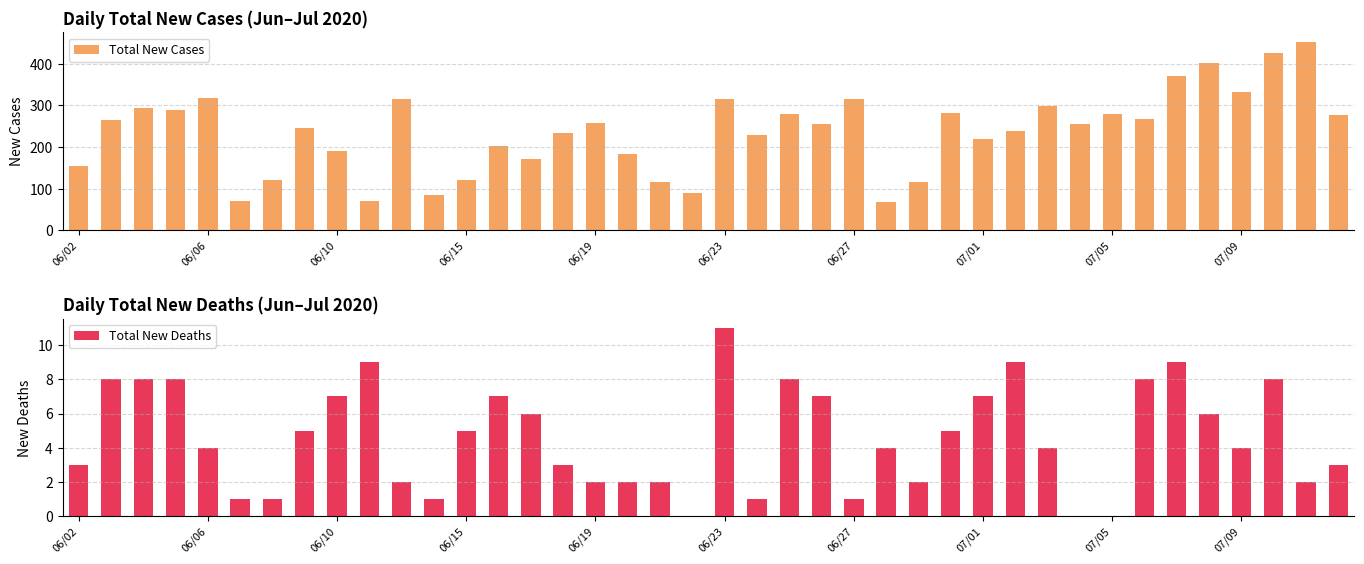

What is the sum of all Total New Cases values?

9478